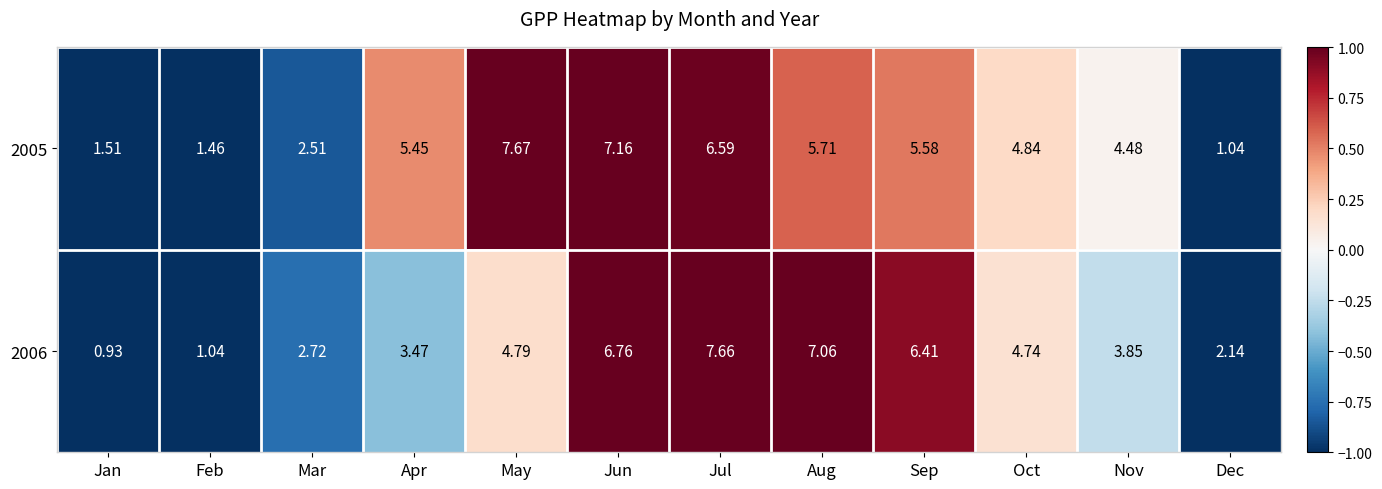

At which category does the chart reach its minimum across all series?

Jan